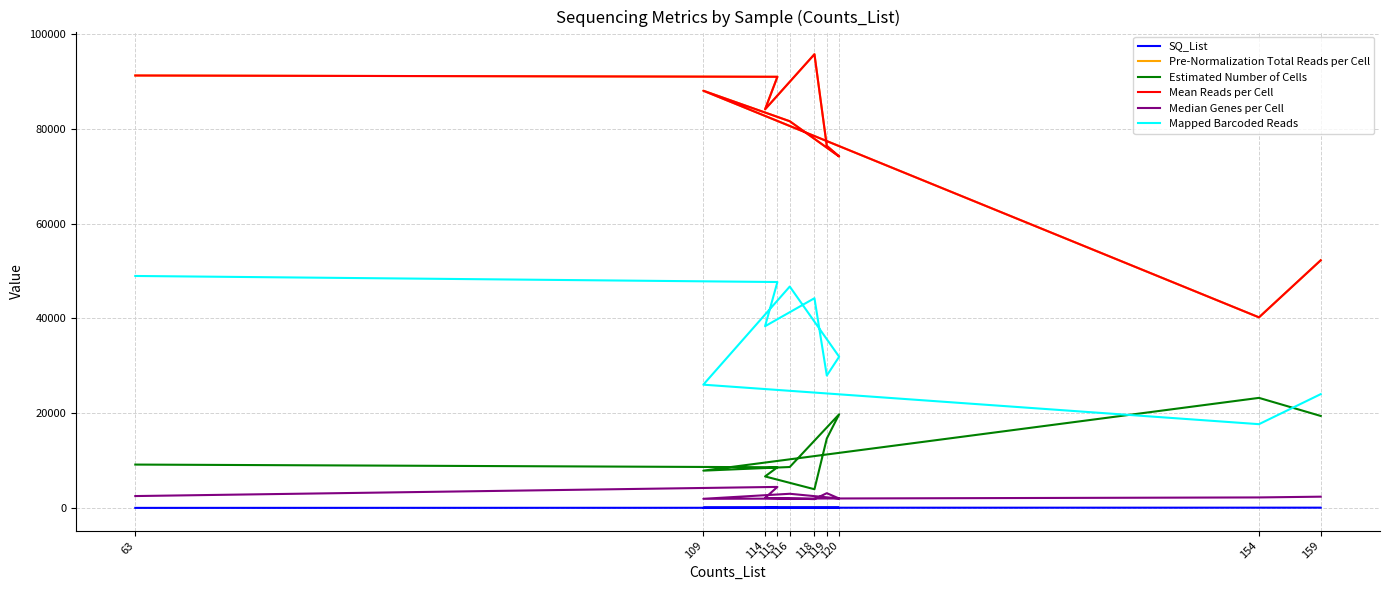

How many data points in SQ_List are above 64?

4